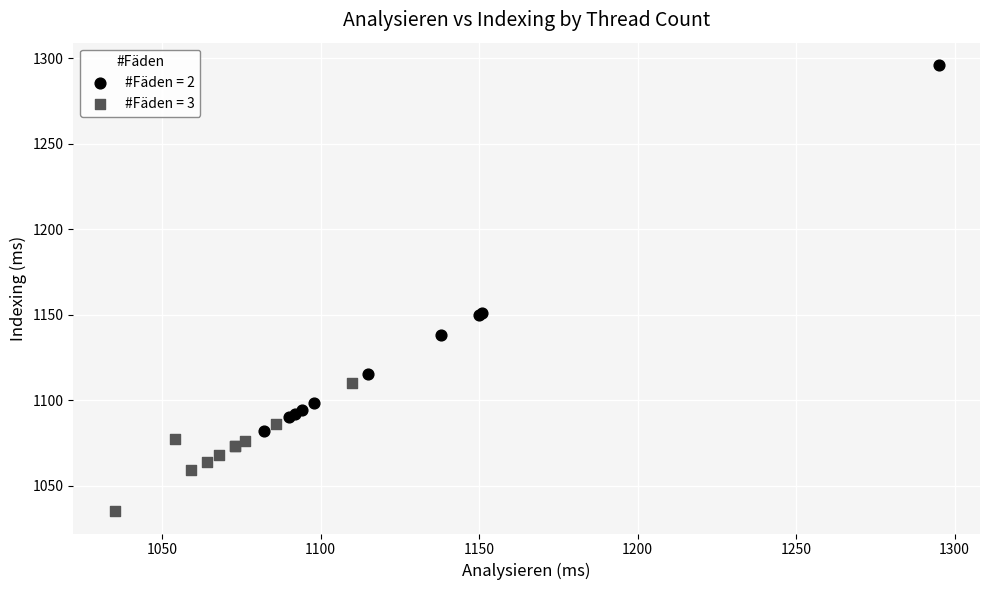

Which series reaches the minimum Y coordinate?

#Fäden = 3